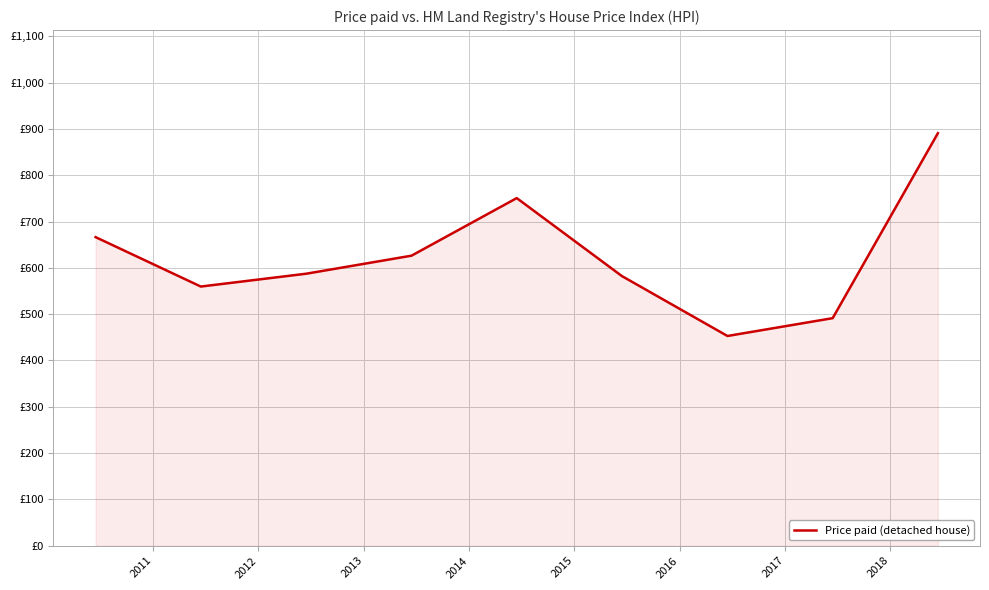

True or false: the data has more than 1 interior local peaks.

False